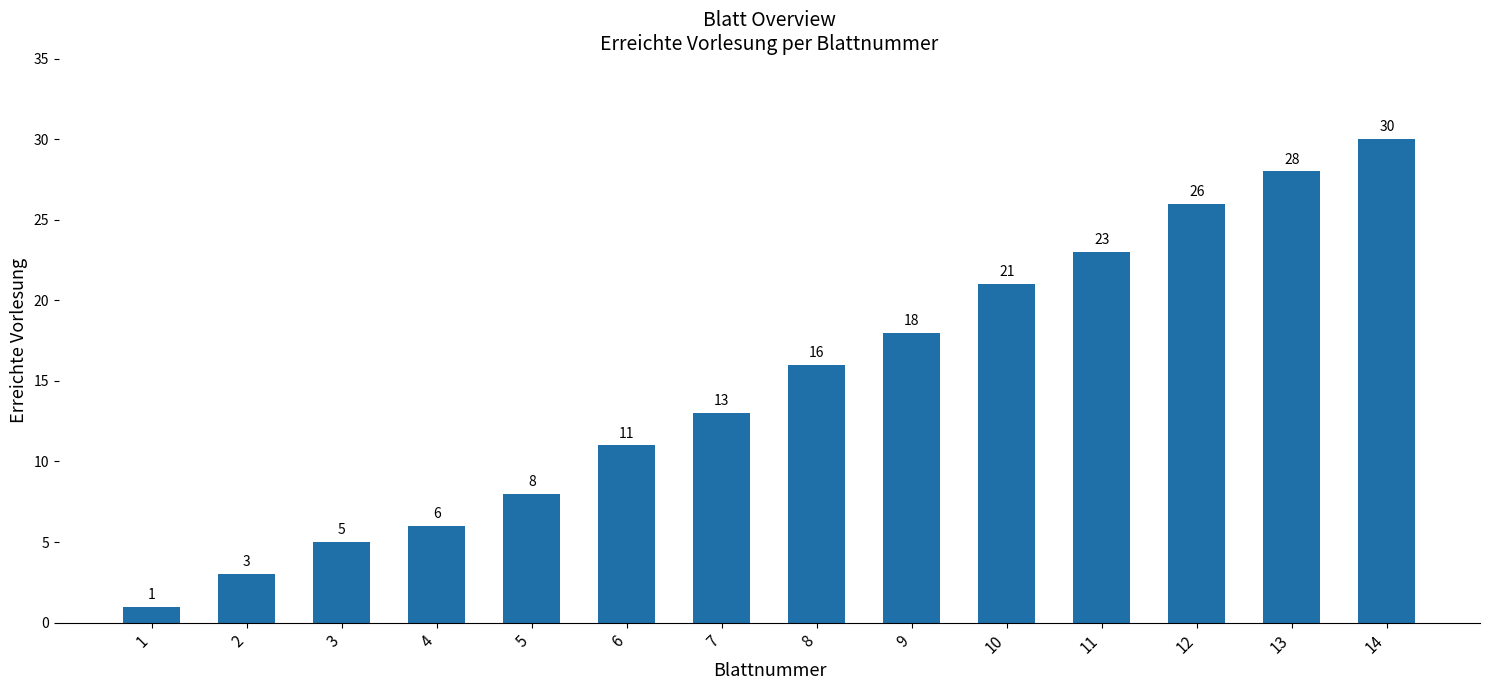

What is the sum of the values at 10 and 6?

32